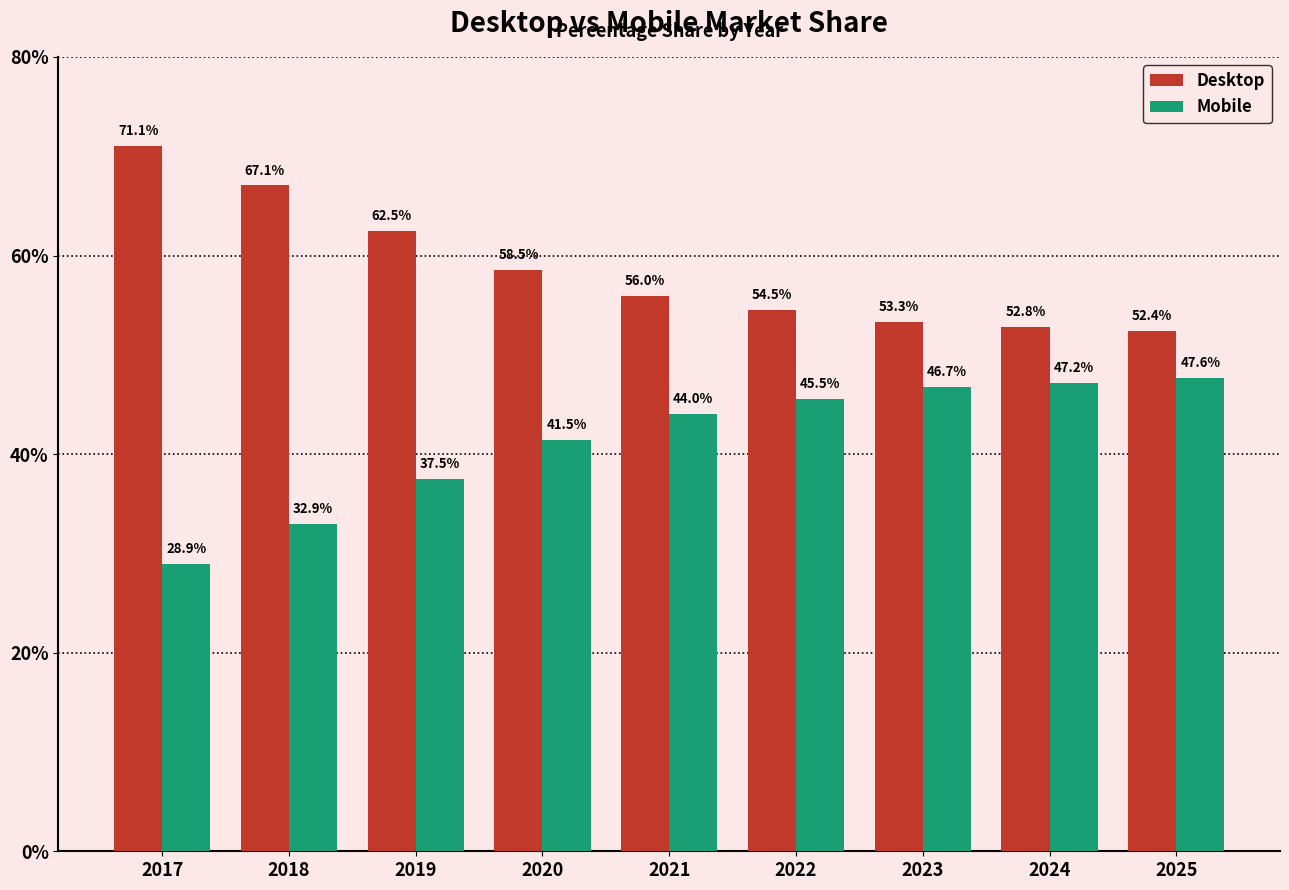

List the labels in order of Desktop value, smallest first.

2025, 2024, 2023, 2022, 2021, 2020, 2019, 2018, 2017